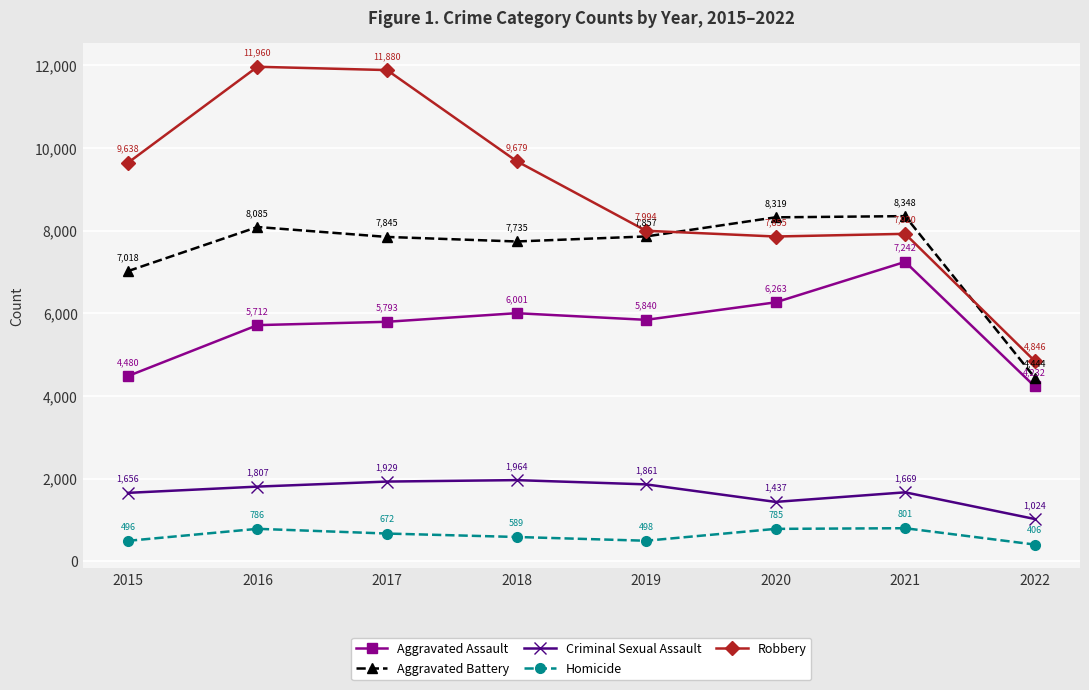

What are all the series names shown in the legend?

Aggravated Assault, Aggravated Battery, Criminal Sexual Assault, Homicide, Robbery